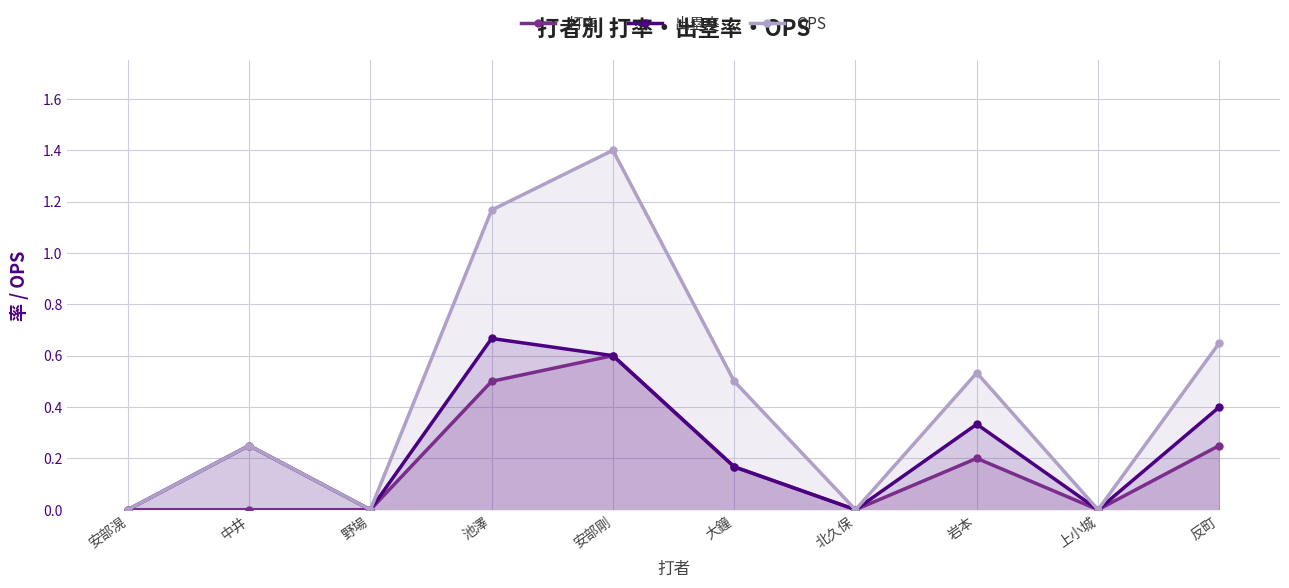

What is the average value of the 打率 series?

0.2